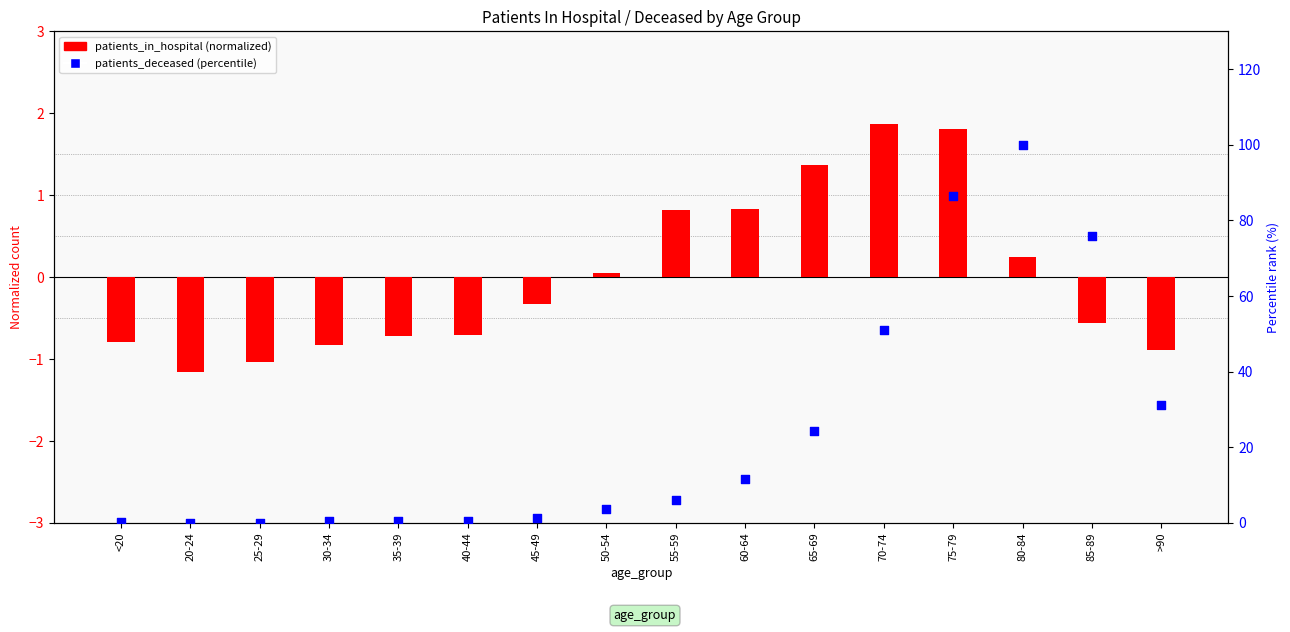

What are all the series names shown in the legend?

patients_in_hospital (normalized), patients_deceased (percentile)